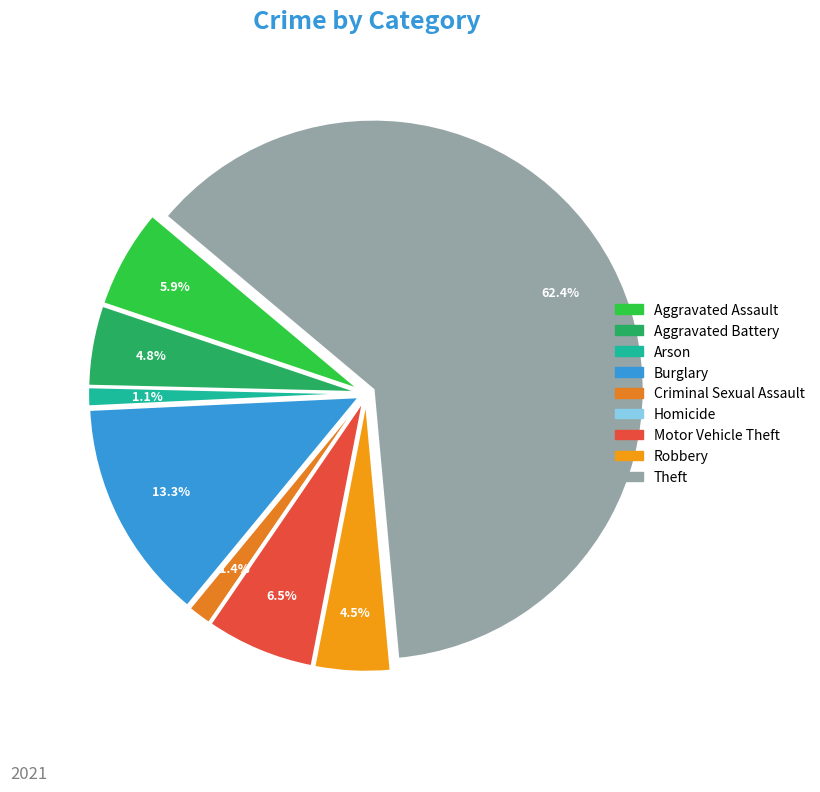

The Homicide slice represents 0% of the pie. True or false?

True